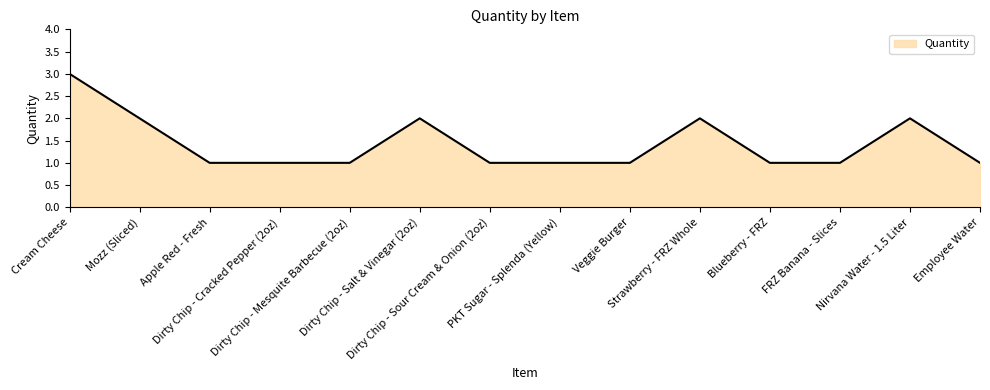

What is the sum of all values?

20